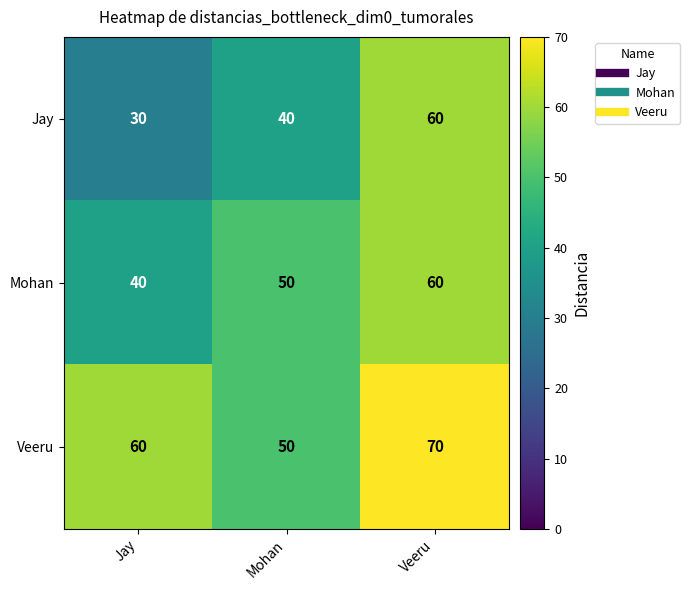

At Jay, list the series in order from largest to smallest.

Veeru, Mohan, Jay